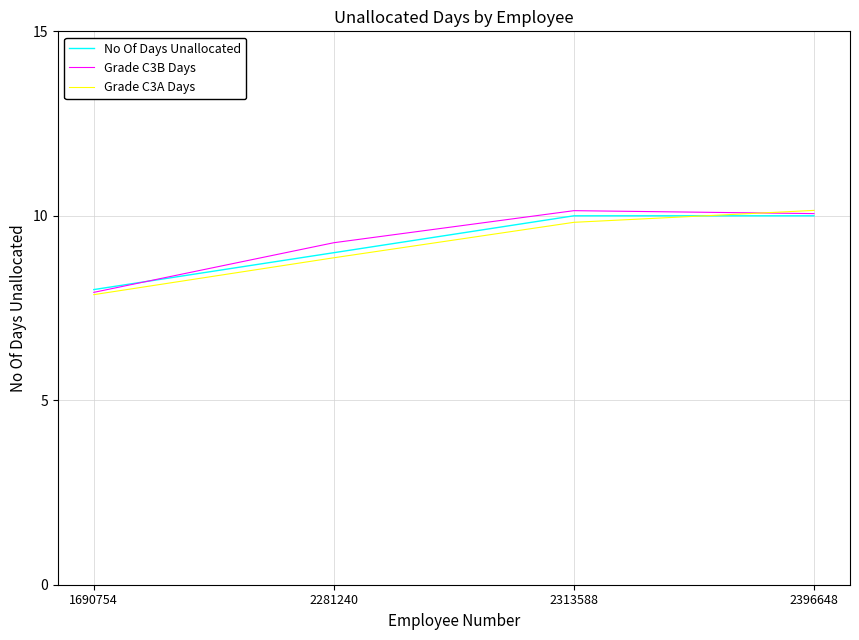

How many series are shown in this chart?

3